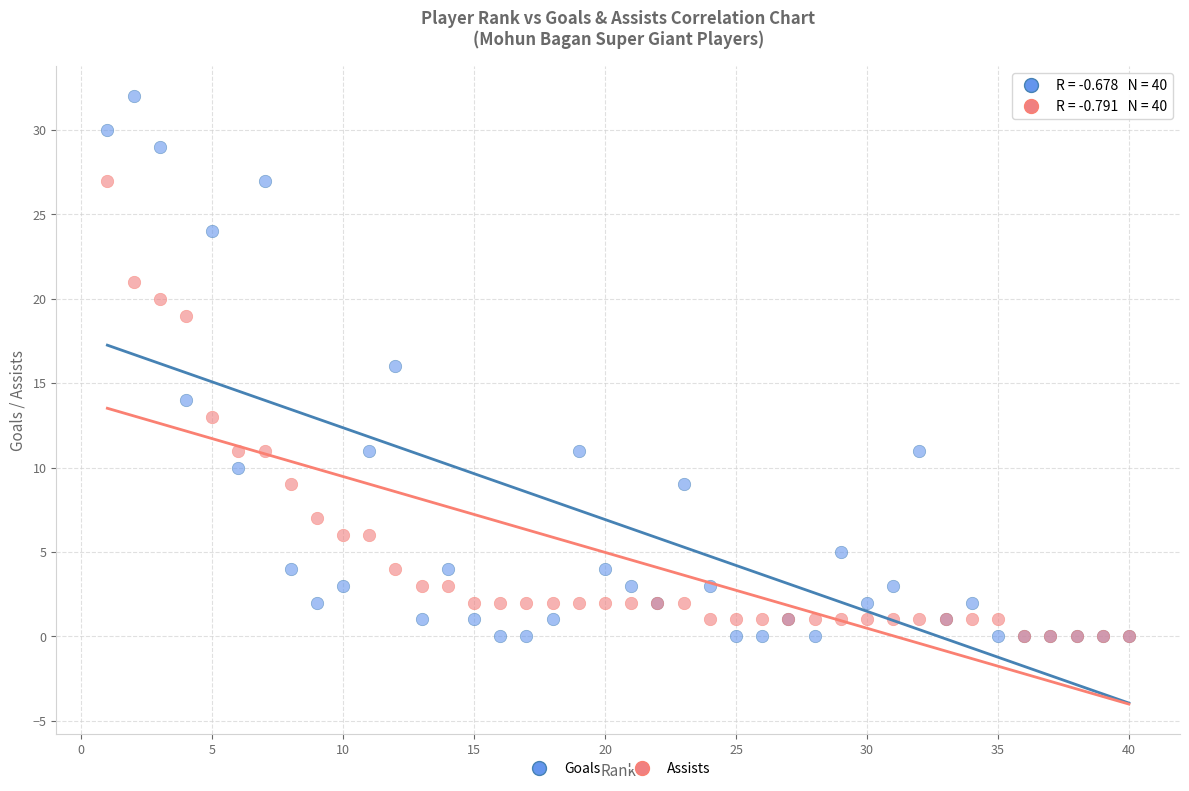

Which series contains the highest Y value?

Goals